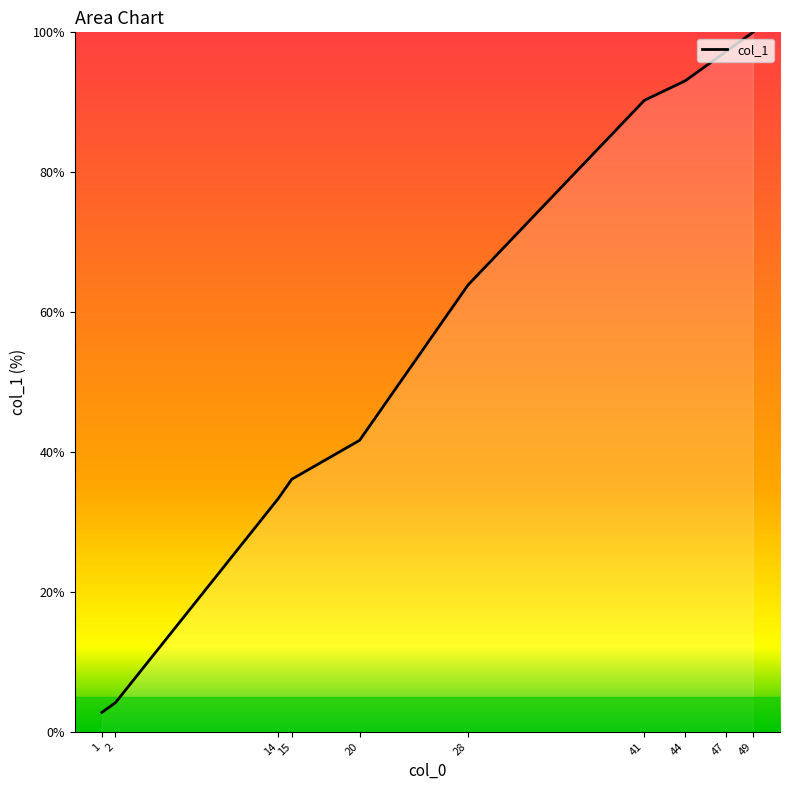

What is the approximate value at 1?

2.8